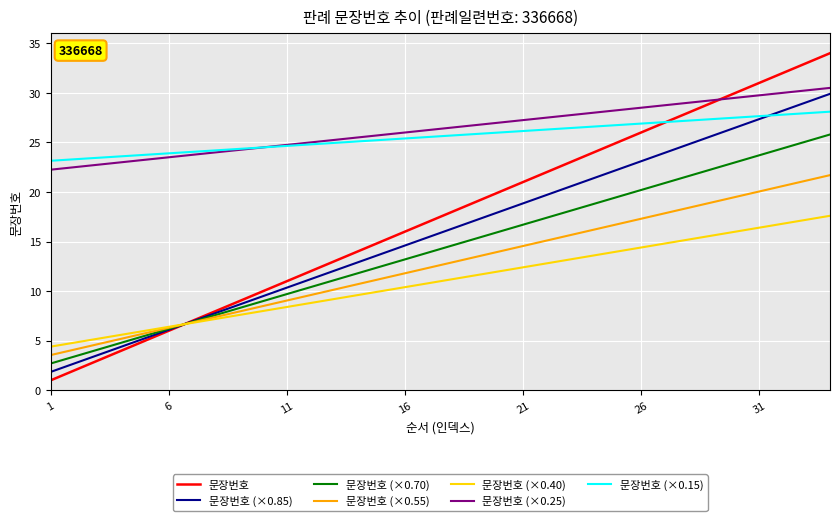

Which series has the widest spread of values?

문장번호